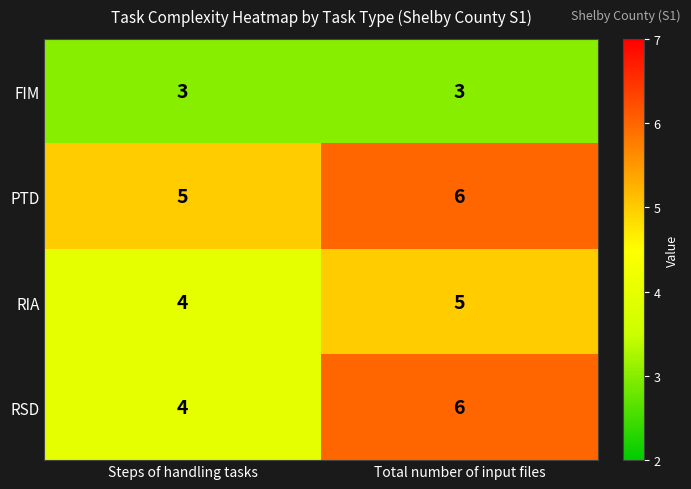

What is the sum of all PTD values?

11